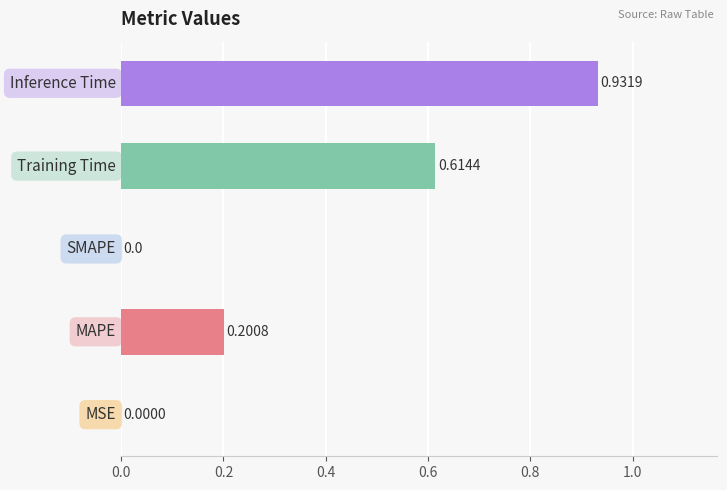

What is the sum of all values?

1.7